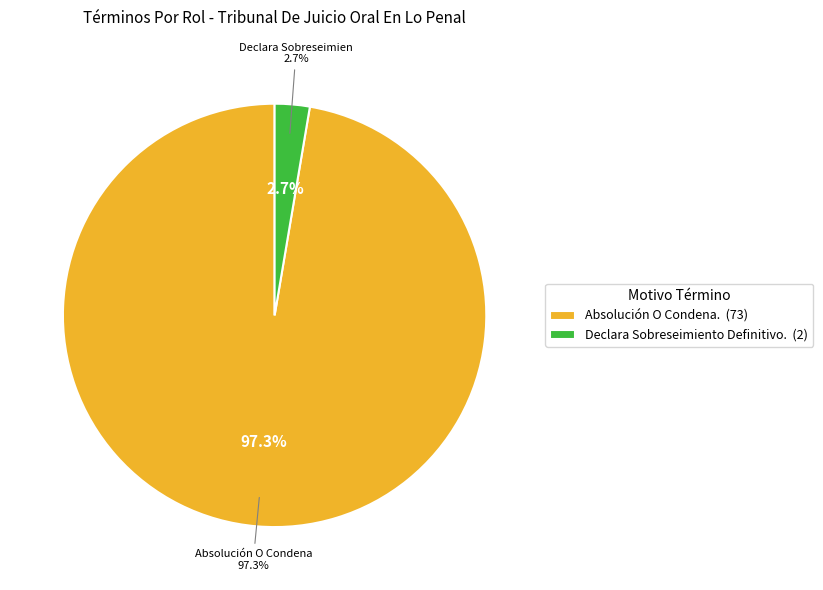

Is it true that Absolución O Condena. is 85% of the pie?

False